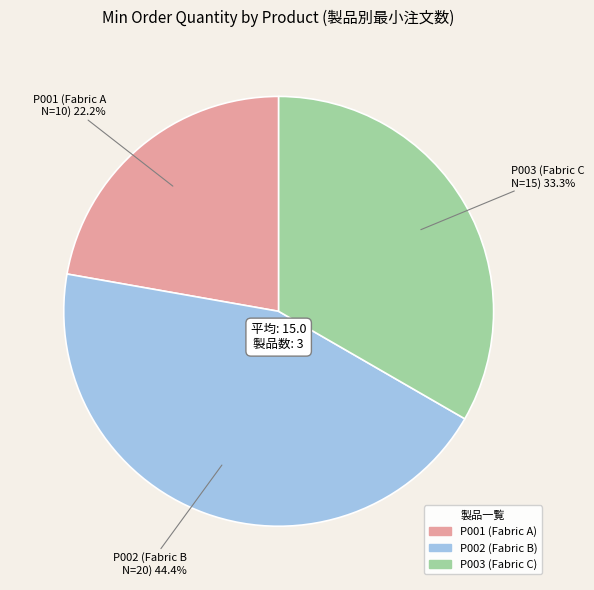

How many segments does this pie chart have?

3